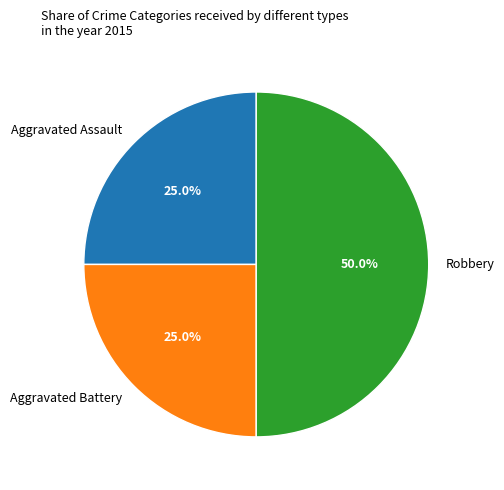

Combined, what portion of the pie is Robbery and Aggravated Battery?

75.0%